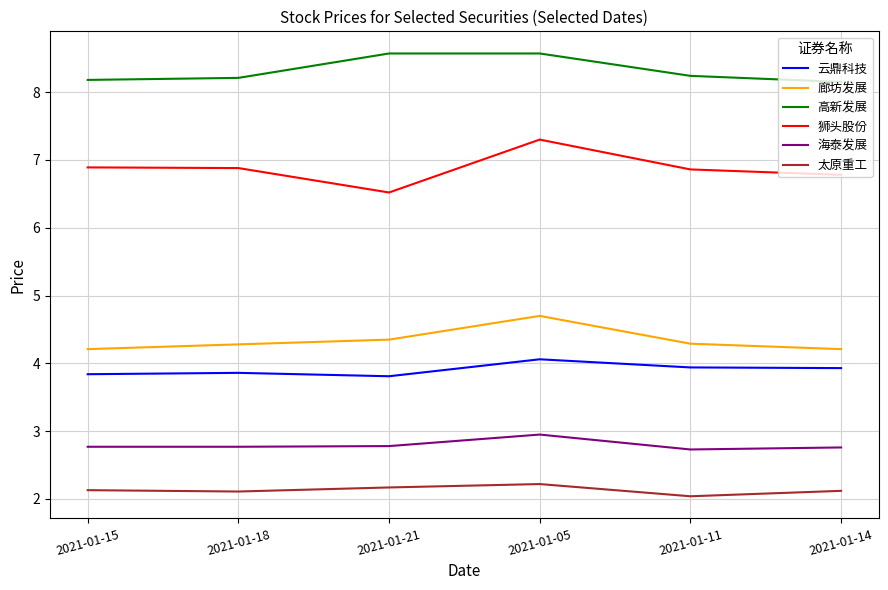

Which series has the widest spread of values?

狮头股份